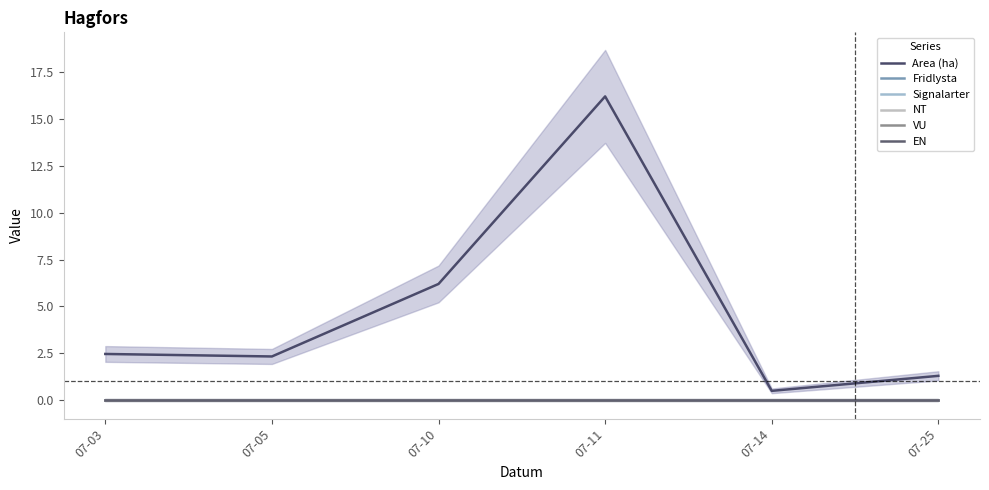

Which has a higher value, 07-05 or 07-03?

07-03